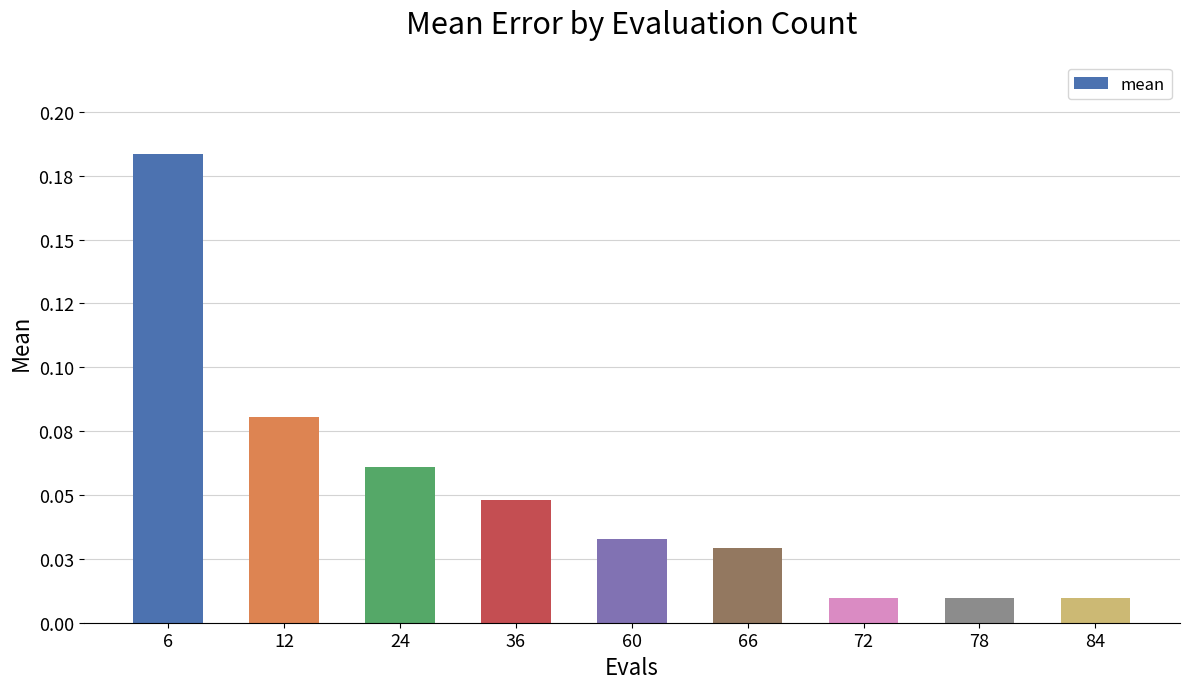

The value at 6 is 0.2. True or false?

False